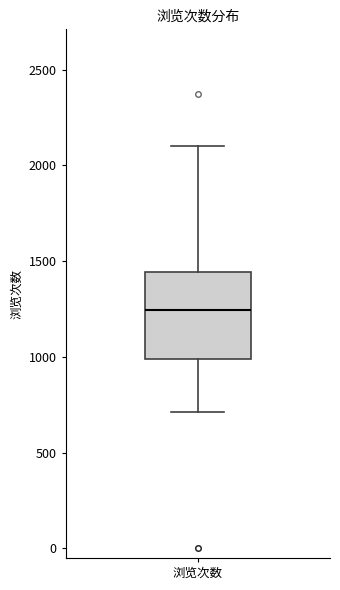

Transcribe this box plot: give where the median line is, the range the box spans, and where the two whiskers end, as read against the y-axis. The values are not printed on the chart, so give them approximately, as read against the axis.

median 1250, box 1000 to 1450, whiskers 700 to 2100